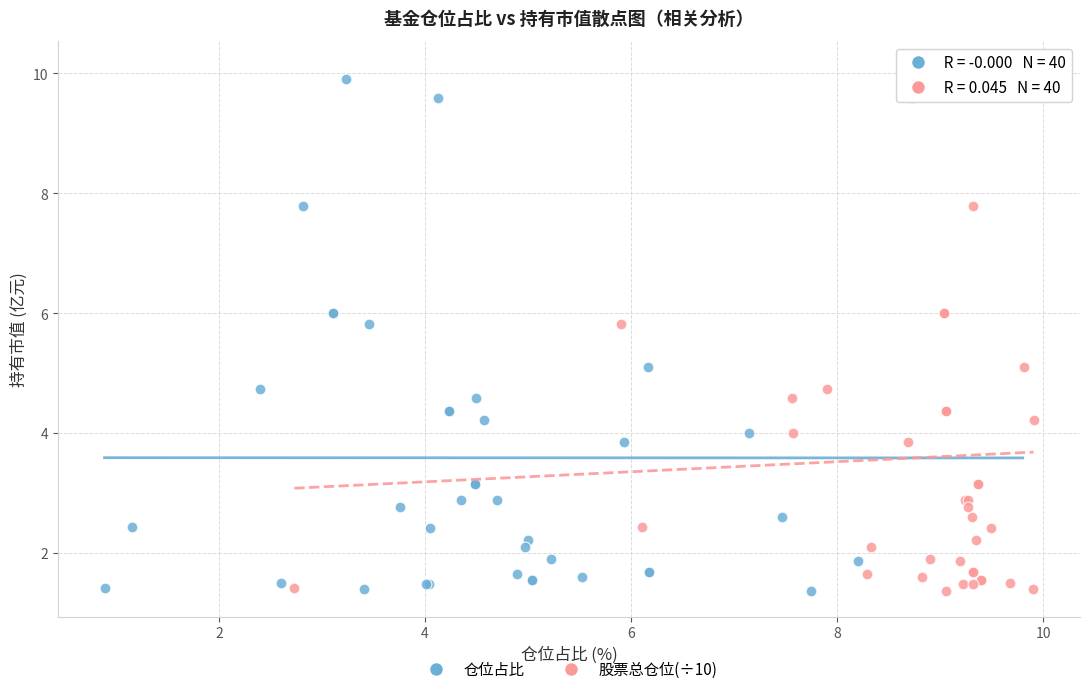

What are all the series names shown in the legend?

仓位占比, 股票总仓位(÷10)